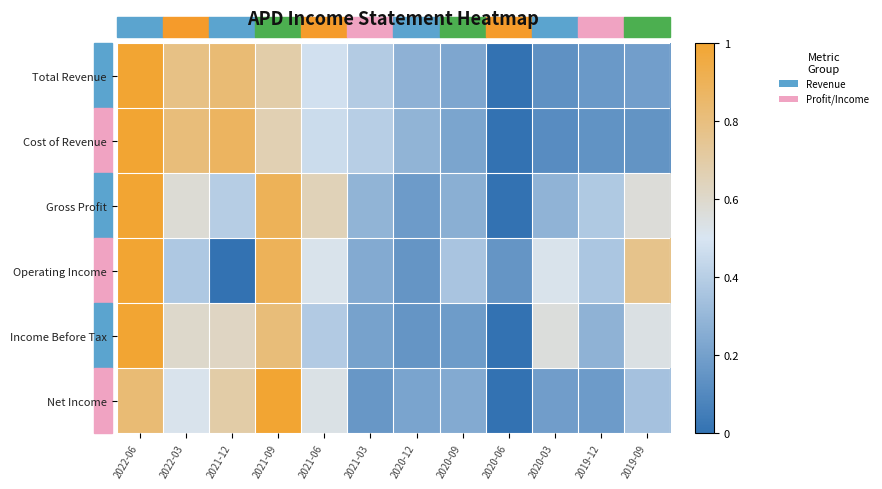

Reading left to right, extract all data points from this chart.

Total Revenue: 2022-06=1.0	2022-03=0.8	2021-12=0.8	2021-09=0.7	2021-06=0.5	2021-03=0.4	2020-12=0.3	2020-09=0.2	2020-06=0.0	2020-03=0.1	2019-12=0.2	2019-09=0.2
Cost of Revenue: 2022-06=1.0	2022-03=0.8	2021-12=0.9	2021-09=0.7	2021-06=0.5	2021-03=0.4	2020-12=0.3	2020-09=0.2	2020-06=0.0	2020-03=0.1	2019-12=0.1	2019-09=0.1
Gross Profit: 2022-06=1.0	2022-03=0.6	2021-12=0.4	2021-09=0.9	2021-06=0.7	2021-03=0.3	2020-12=0.2	2020-09=0.3	2020-06=0.0	2020-03=0.3	2019-12=0.4	2019-09=0.6
Operating Income: 2022-06=1.0	2022-03=0.4	2021-12=0.0	2021-09=0.9	2021-06=0.5	2021-03=0.2	2020-12=0.2	2020-09=0.4	2020-06=0.2	2020-03=0.5	2019-12=0.4	2019-09=0.8
Income Before Tax: 2022-06=1.0	2022-03=0.6	2021-12=0.6	2021-09=0.8	2021-06=0.4	2021-03=0.2	2020-12=0.2	2020-09=0.2	2020-06=0.0	2020-03=0.6	2019-12=0.3	2019-09=0.5
Net Income: 2022-06=0.8	2022-03=0.5	2021-12=0.7	2021-09=1.0	2021-06=0.5	2021-03=0.2	2020-12=0.2	2020-09=0.2	2020-06=0.0	2020-03=0.2	2019-12=0.2	2019-09=0.3